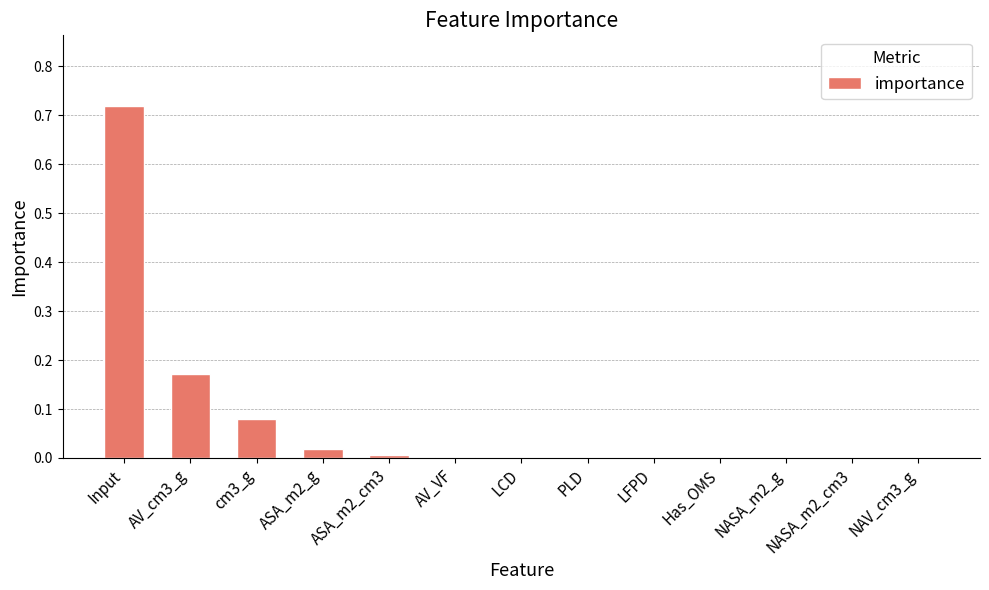

Are the bars grouped side by side (vs. stacked)?

No